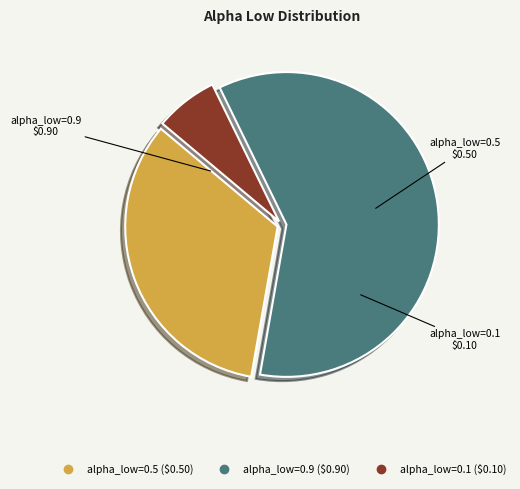

Does any single category account for the majority?

Yes